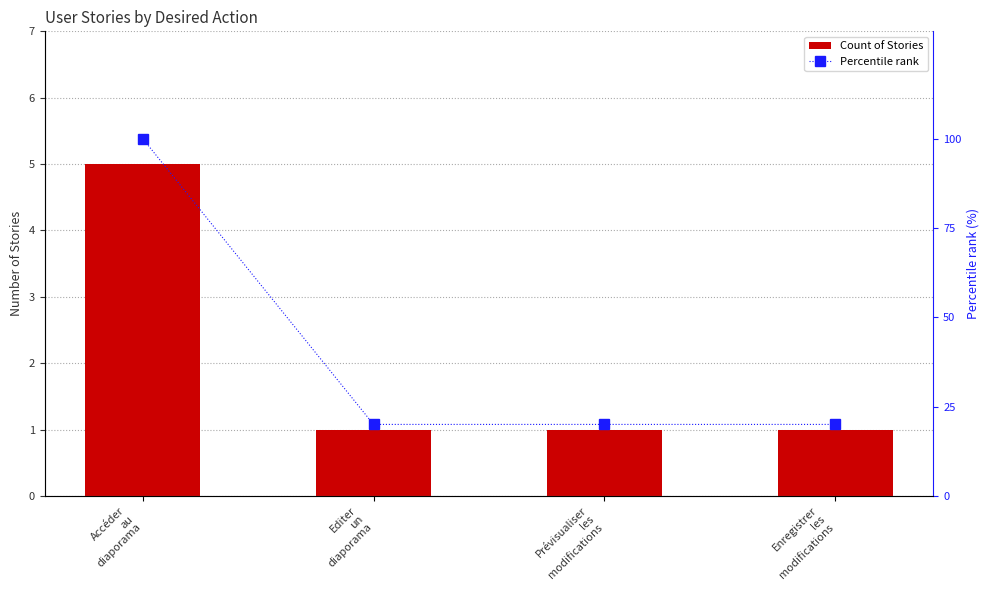

Reading left to right, list all the values displayed in this chart.

Count of Stories: 5	1	1	1
Percentile rank: 100	20	20	20